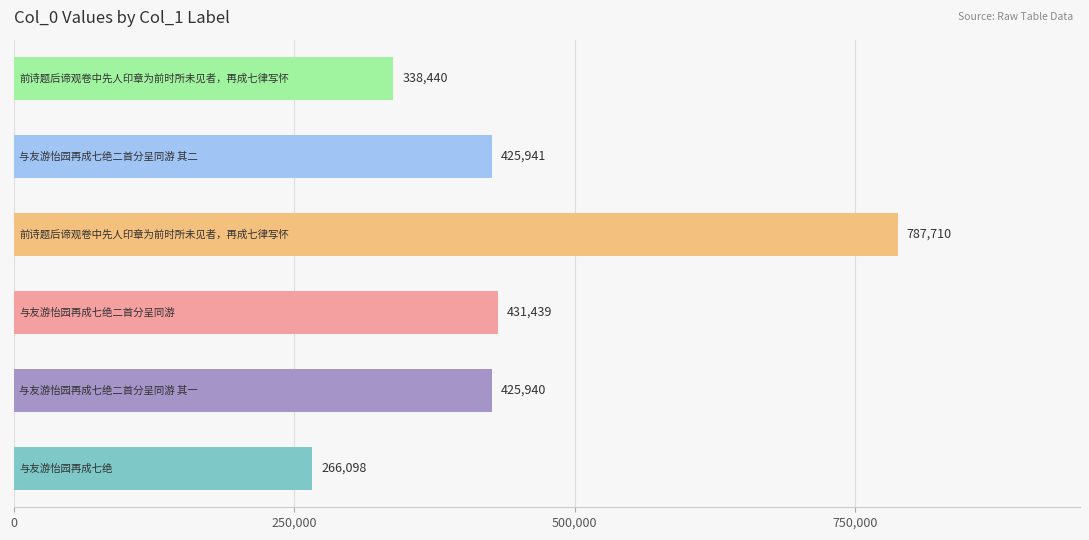

What is the greatest value displayed?

787710